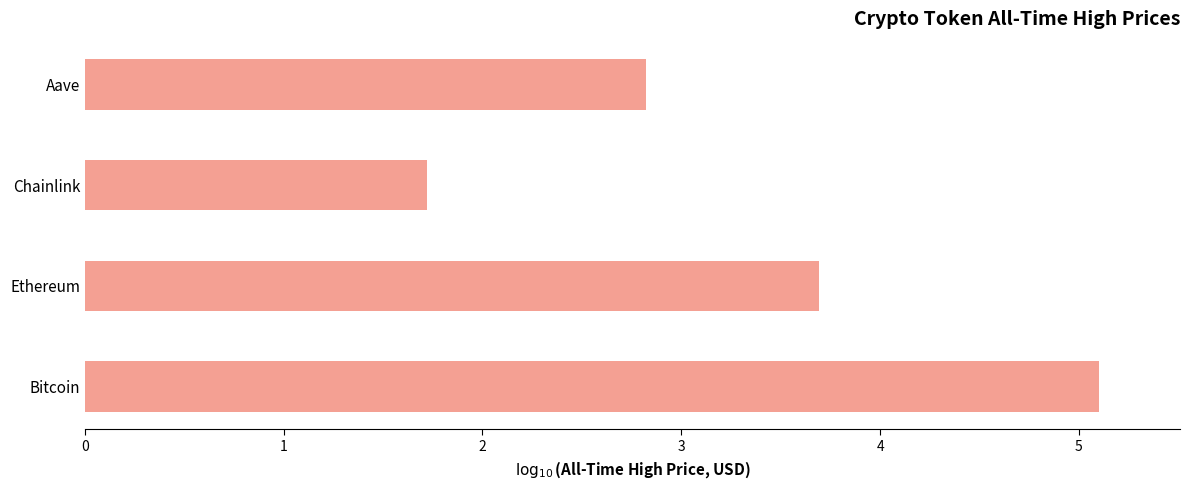

Reading top to bottom, extract all data points from this chart.

Aave=2.8	Chainlink=1.7	Ethereum=3.7	Bitcoin=5.1